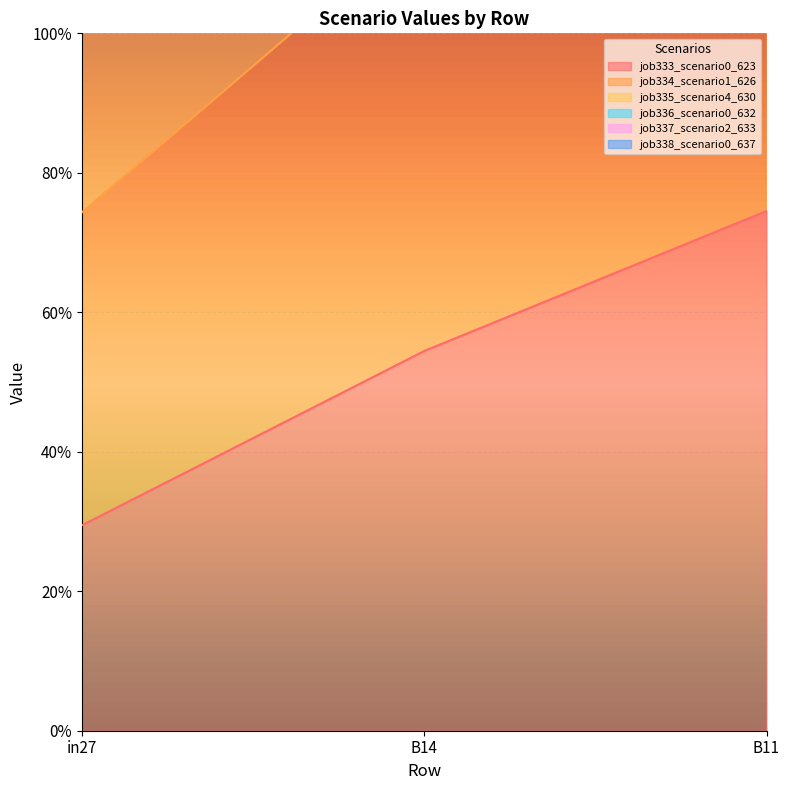

What is the value of the job338_scenario0_637 point at the 3rd from the left?

3.8